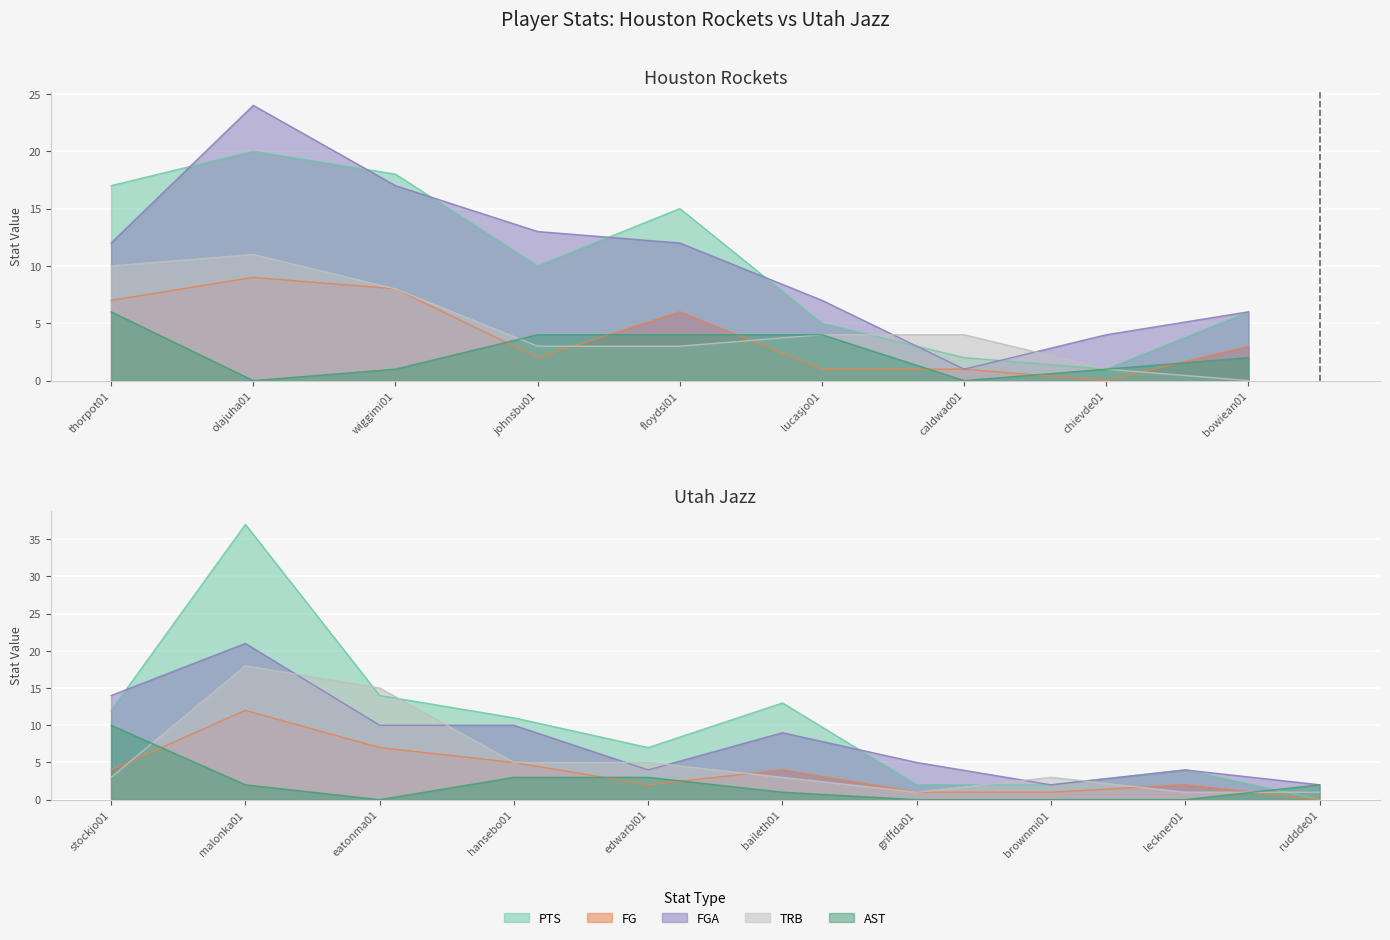

Between thorpot01 and johnsbu01, which series saw the biggest shift?

PTS